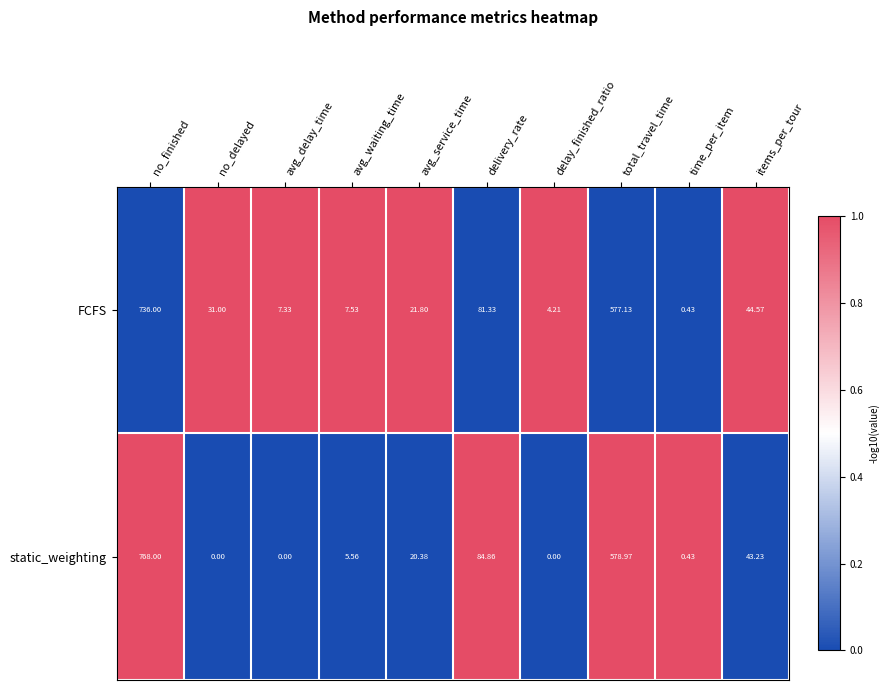

At avg_delay_time, list the series in order from largest to smallest.

FCFS, static_weighting